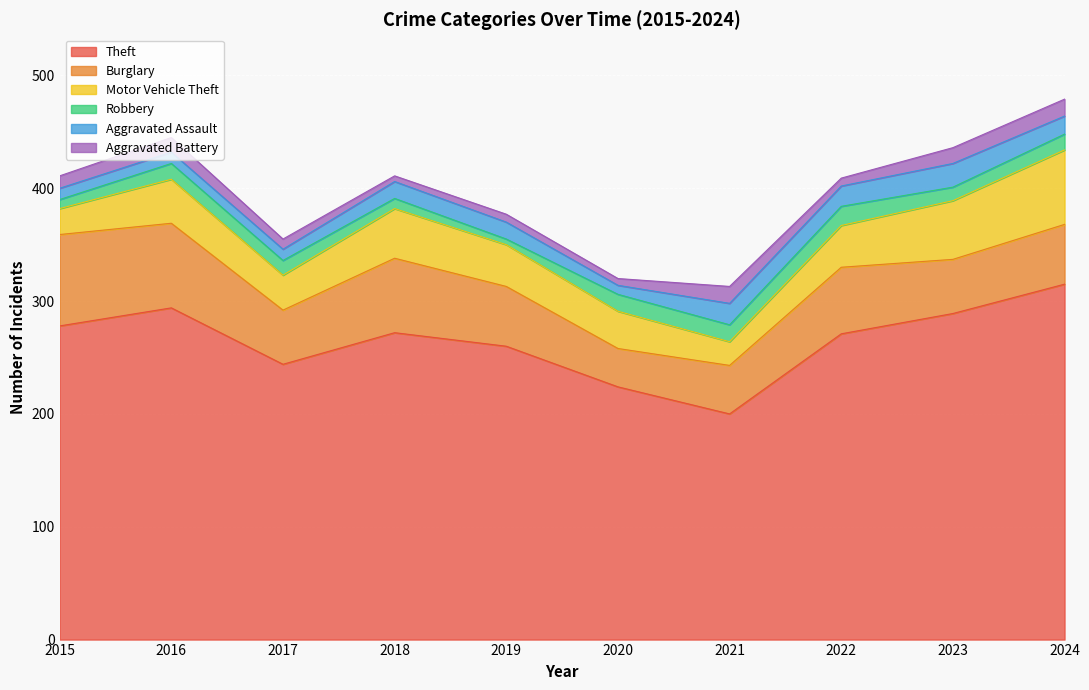

At which label does Motor Vehicle Theft reach its minimum?

2021